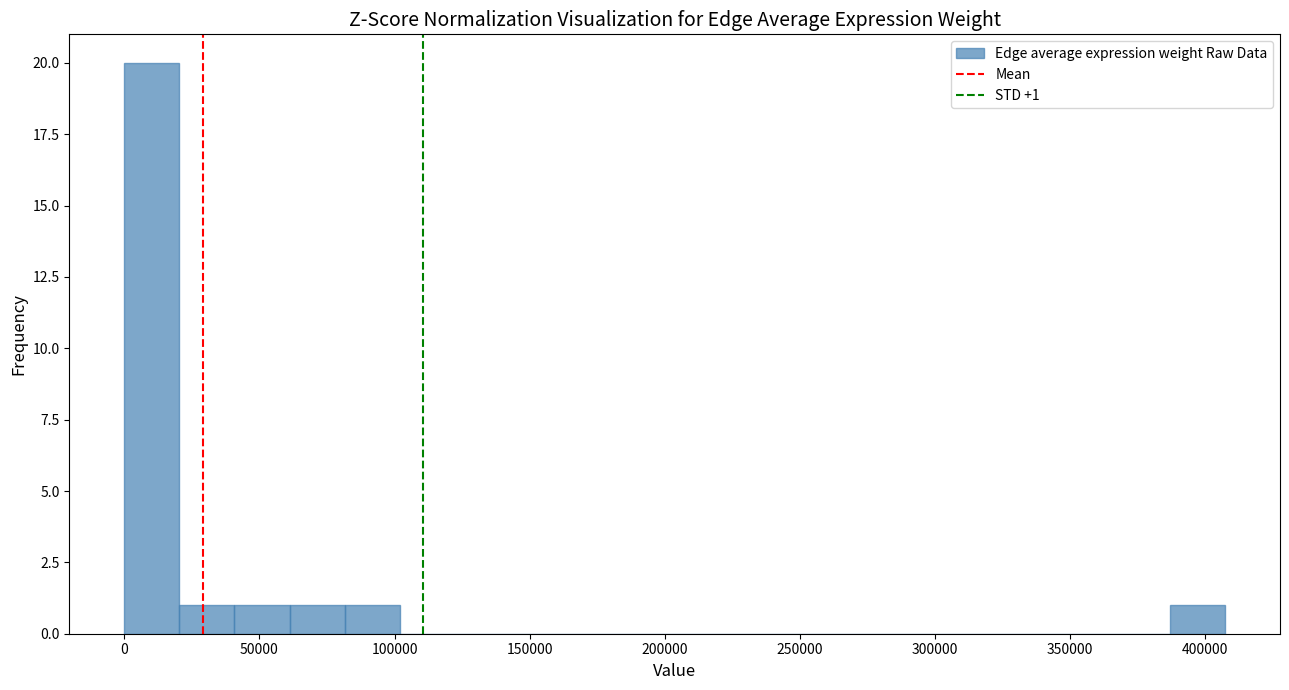

Over which range of the x-axis is the bar tallest?

0 to 20000